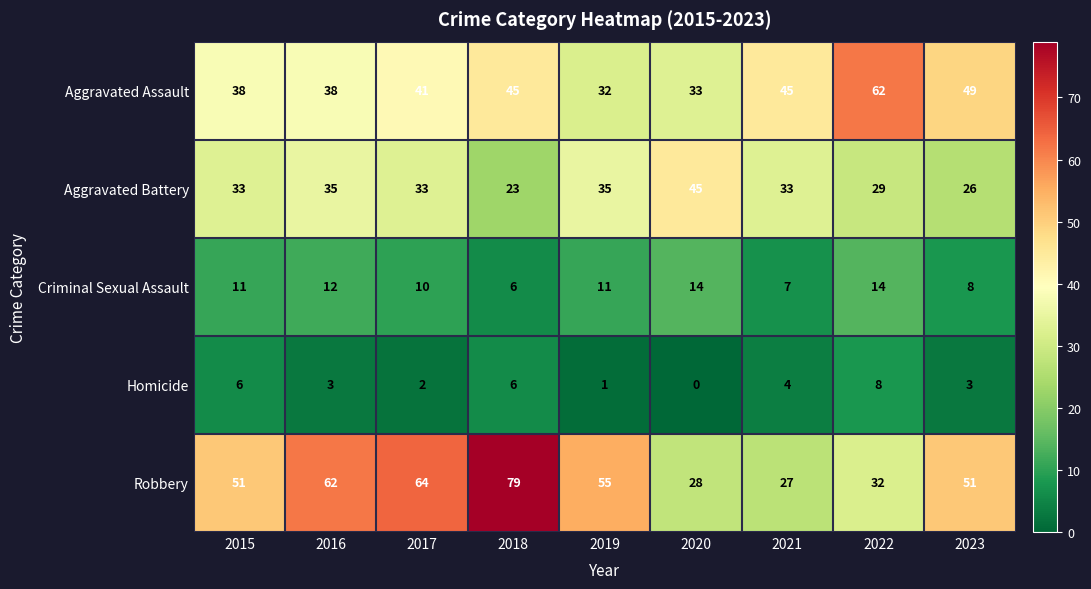

Which category has the highest value in the Robbery series?

2018